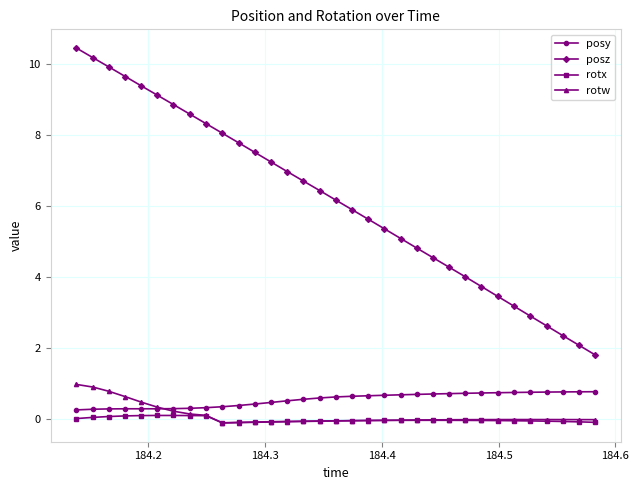

True or false: rotw and posz cross at least once.

False